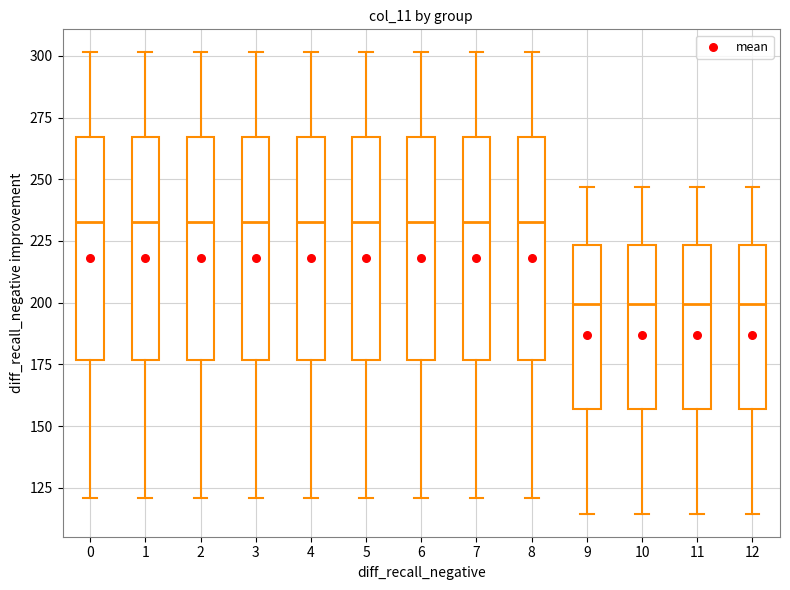

Reading left to right, read every box against the y-axis: the position of its median line, the range the box covers, and the ends of its whiskers. The values are not printed on the chart, so give them approximately, as read against the axis.

0: median 235, box 175 to 265, whiskers 120 to 300
1: median 235, box 175 to 265, whiskers 120 to 300
2: median 235, box 175 to 265, whiskers 120 to 300
3: median 235, box 175 to 265, whiskers 120 to 300
4: median 235, box 175 to 265, whiskers 120 to 300
5: median 235, box 175 to 265, whiskers 120 to 300
6: median 235, box 175 to 265, whiskers 120 to 300
7: median 235, box 175 to 265, whiskers 120 to 300
8: median 235, box 175 to 265, whiskers 120 to 300
9: median 200, box 155 to 225, whiskers 115 to 245
10: median 200, box 155 to 225, whiskers 115 to 245
11: median 200, box 155 to 225, whiskers 115 to 245
12: median 200, box 155 to 225, whiskers 115 to 245